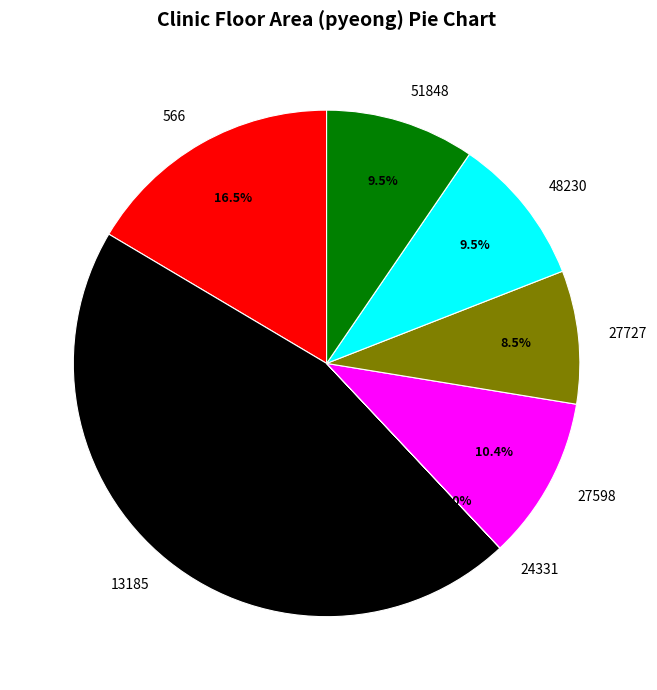

Does 48230 account for over 50% of the chart?

No